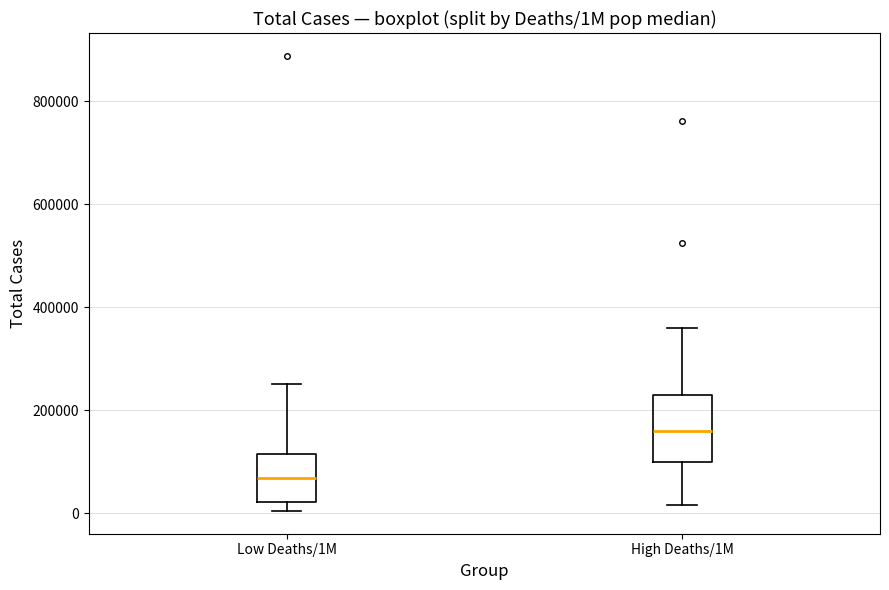

Reading left to right, transcribe this box plot: for each box, give where its median line is, the range the box spans, and where its two whiskers end, as read against the y-axis. The values are not printed on the chart, so give them approximately, as read against the axis.

Low Deaths/1M: median 60000, box 20000 to 120000, whiskers 0 to 260000
High Deaths/1M: median 160000, box 100000 to 220000, whiskers 20000 to 360000